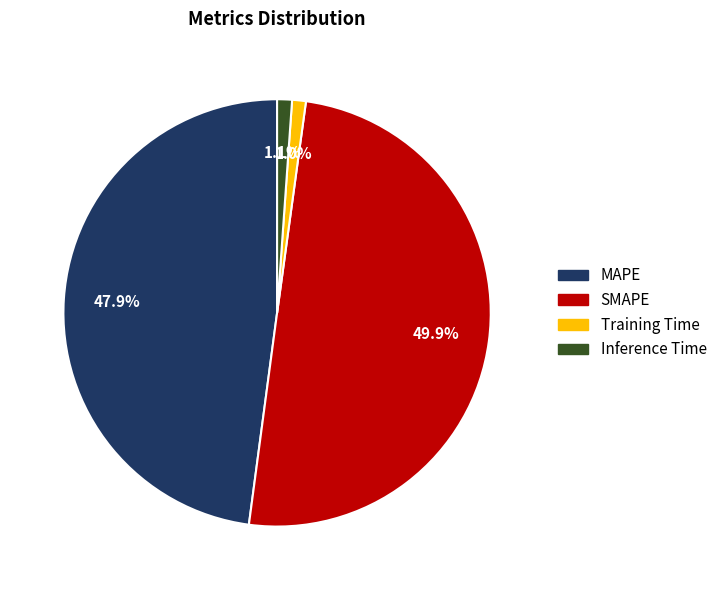

The Inference Time slice represents 1% of the pie. True or false?

True